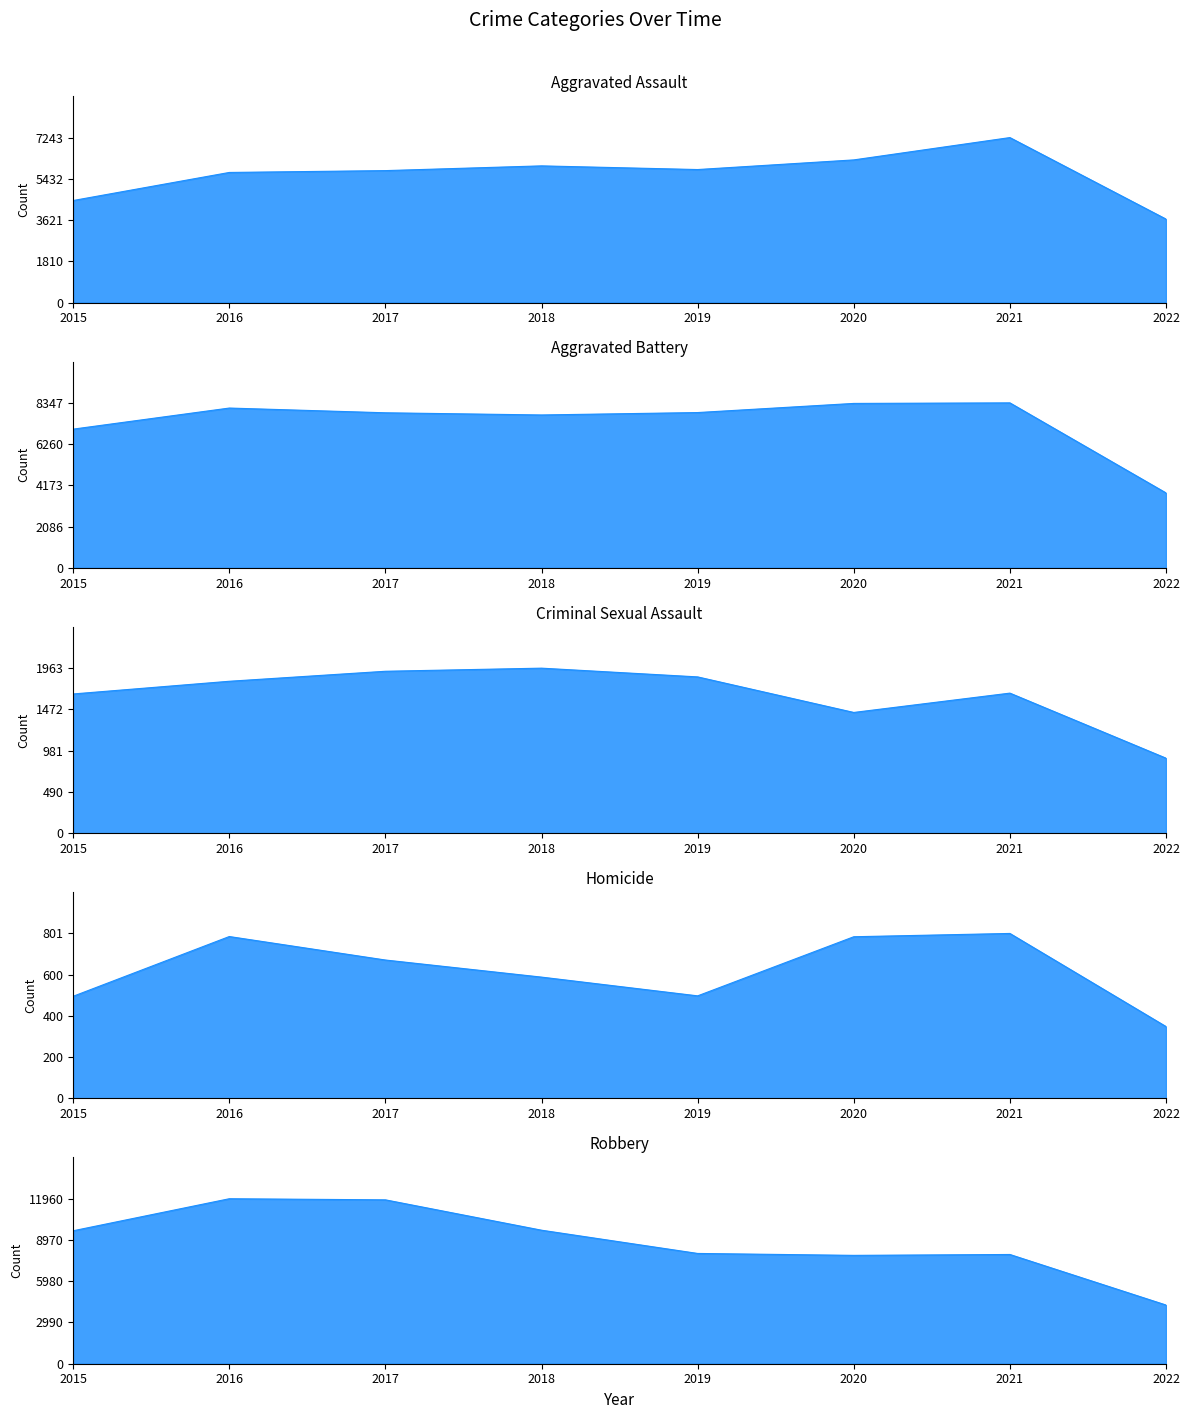

Read the Robbery value at 2015.

9638